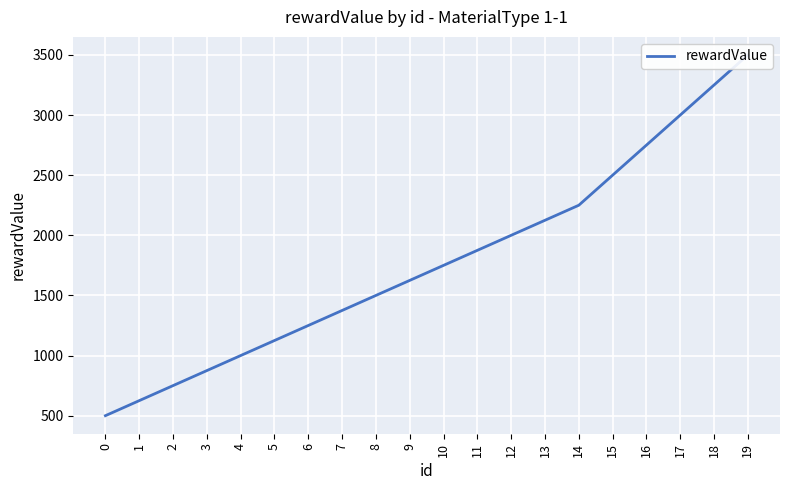

Is this an area chart (filled region under the line)?

No